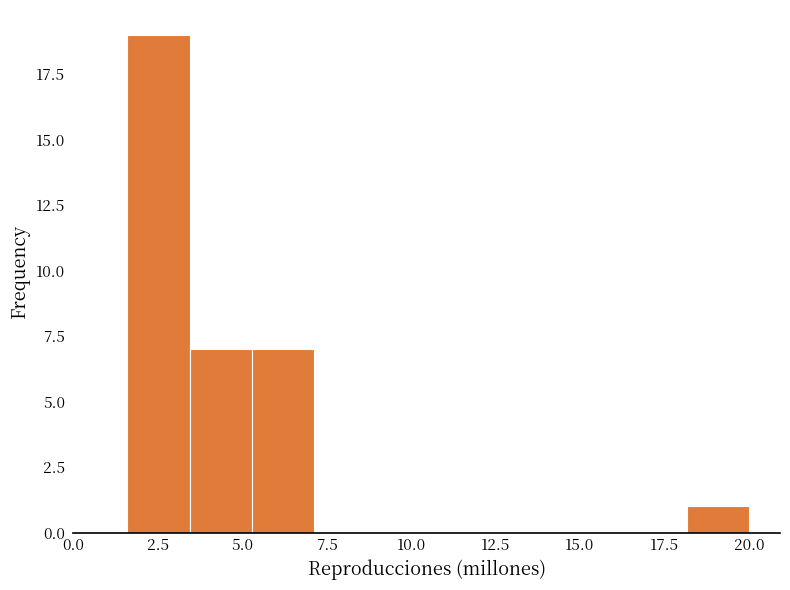

Read against the x-axis, roughly where is the centre of the tallest bar?

2.5